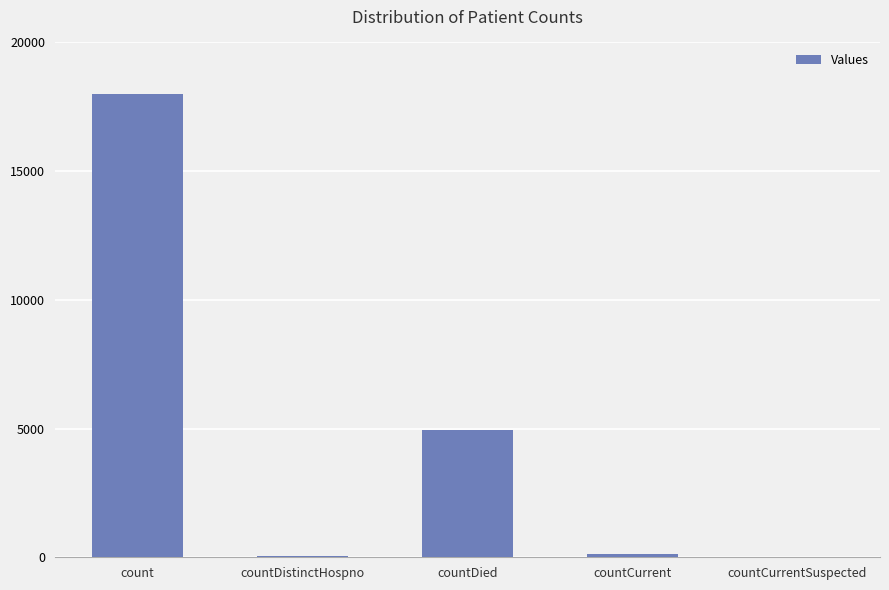

Count the number of categories in the chart.

5